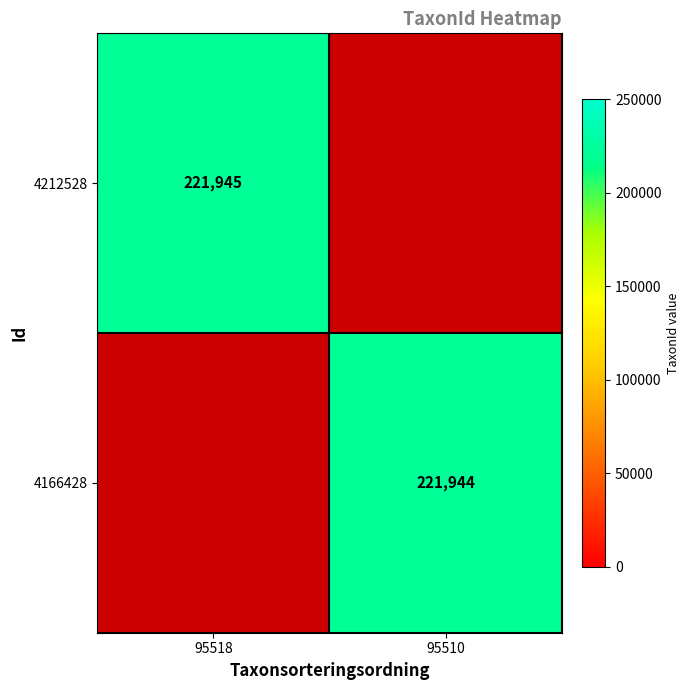

Count the number of categories in the chart.

2